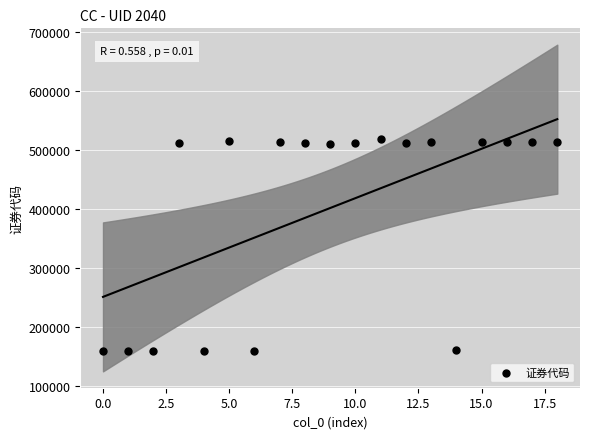

What is the range of Y values (max minus min)?

359449